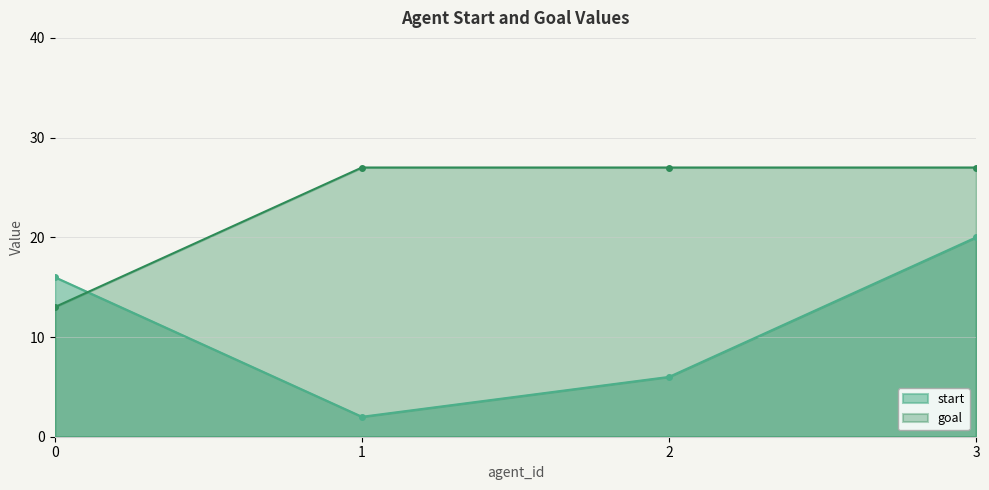

Reading left to right, list all the values displayed in this chart.

start: 0=16	1=2	2=6	3=20
goal: 0=13	1=27	2=27	3=27